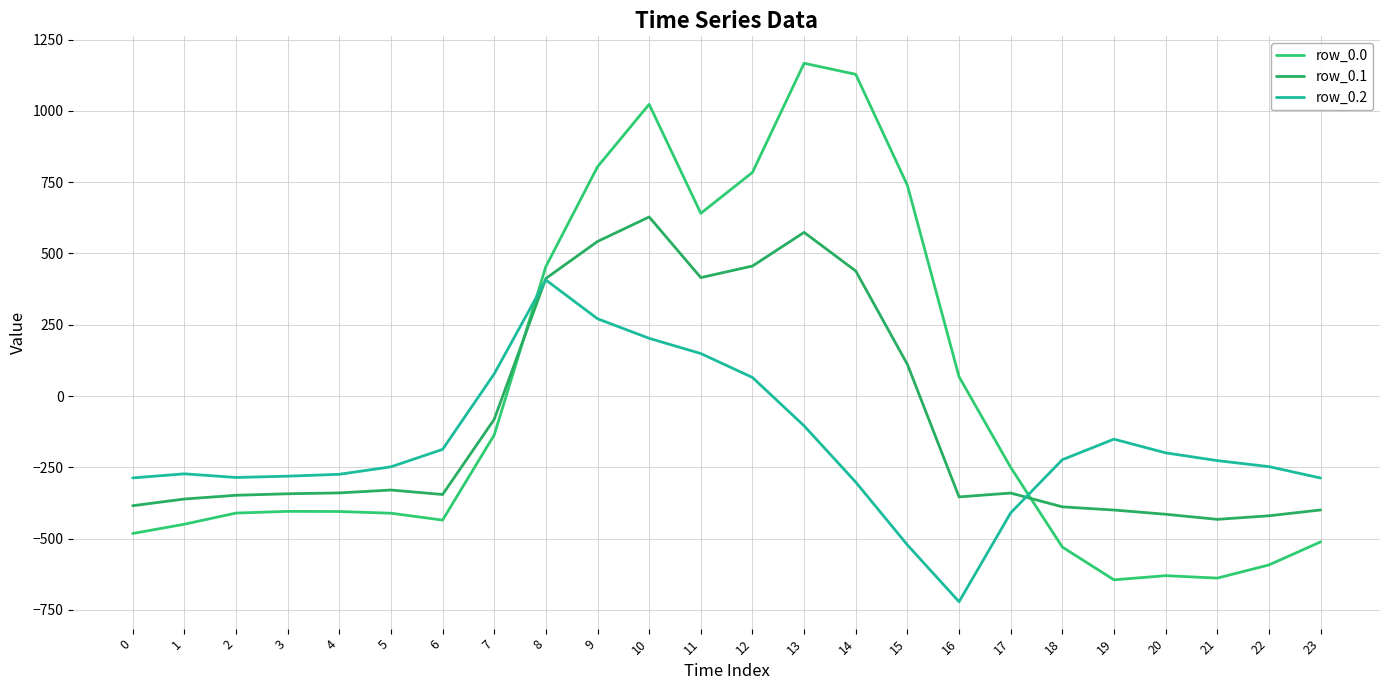

What is the sum of the row_0.2 values at 11 and 5?

-99.0